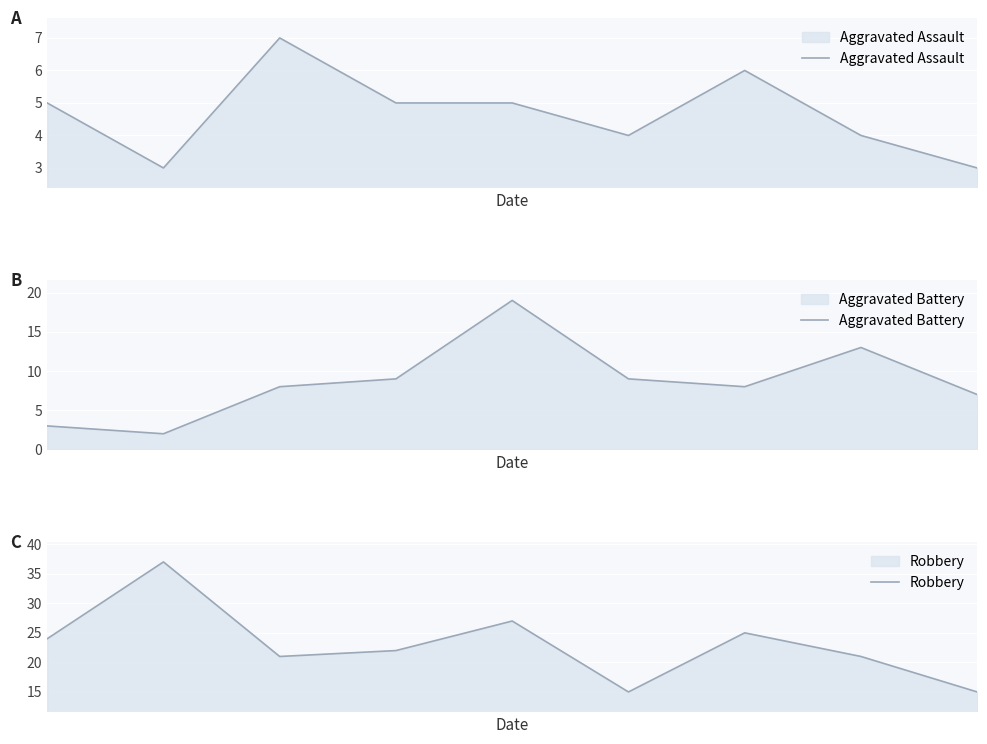

The Robbery series shows 25 at 8. True or false?

False